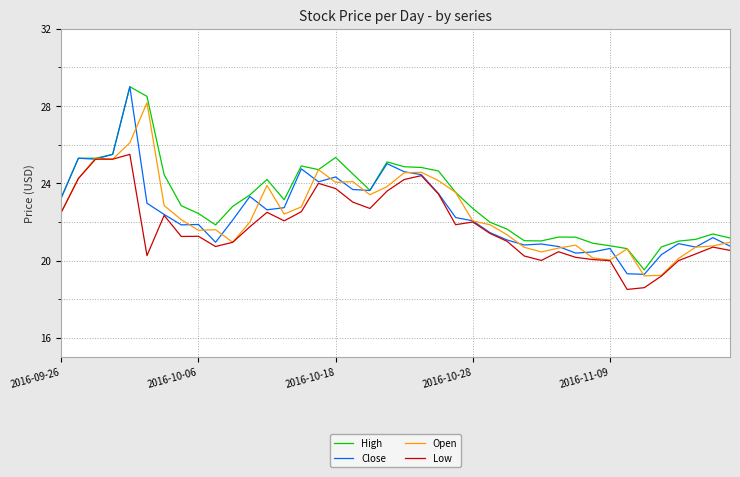

Which series has the largest range (max minus min)?

Close